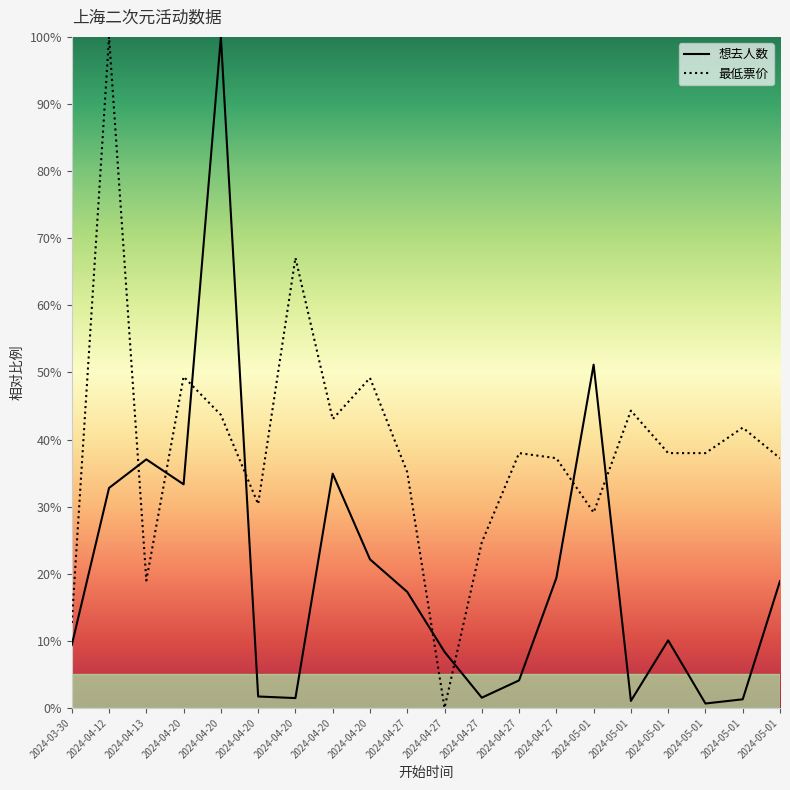

What is the difference between the maximum and minimum values in the 想去人数 series?

99.3